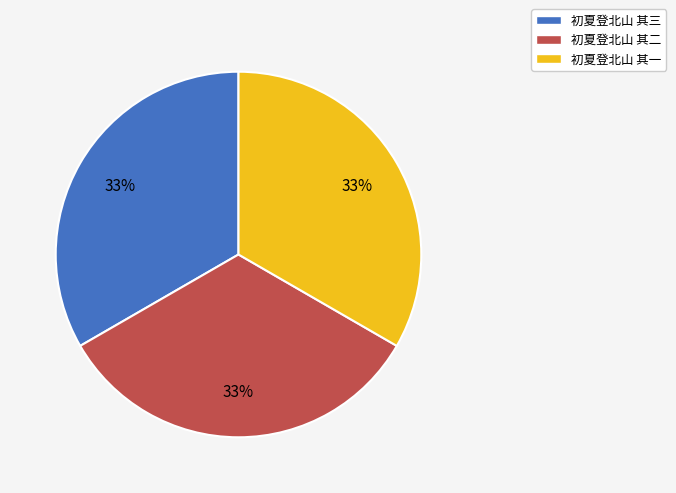

How many segments does this pie chart have?

3